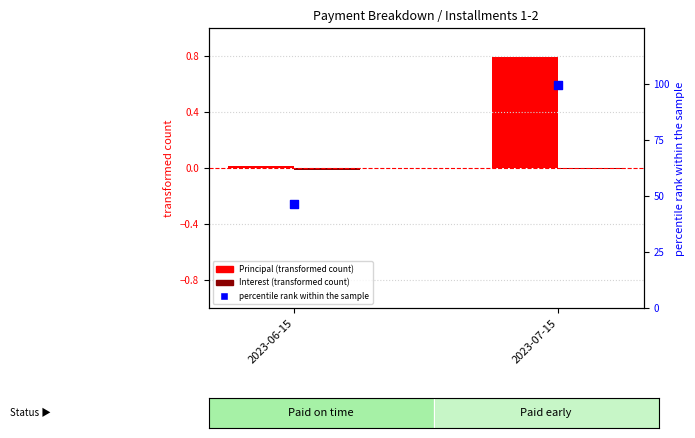

At which category is the sum across all series the highest?

2023-07-15